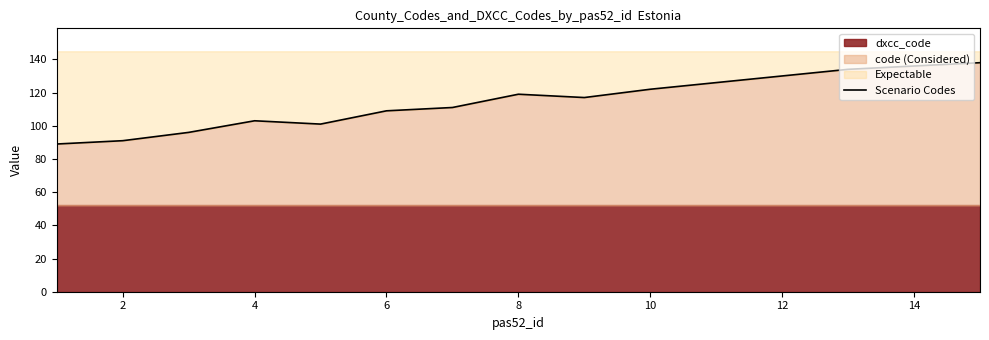

How many lines are shown in the chart?

1